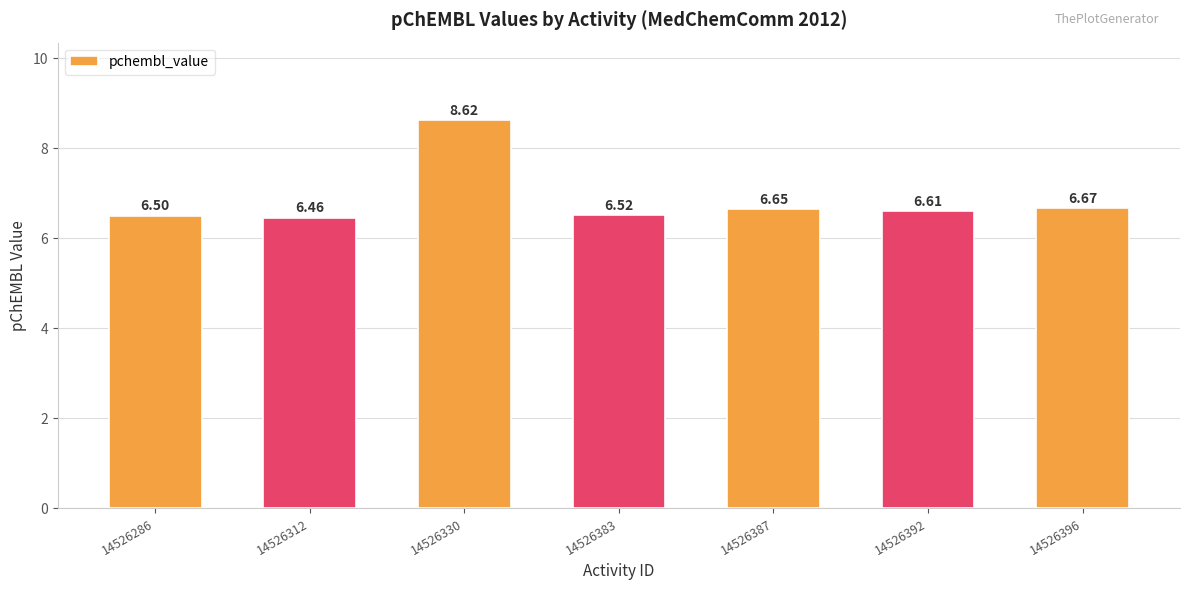

List the labels in order of value, smallest first.

14526312, 14526286, 14526383, 14526392, 14526387, 14526396, 14526330